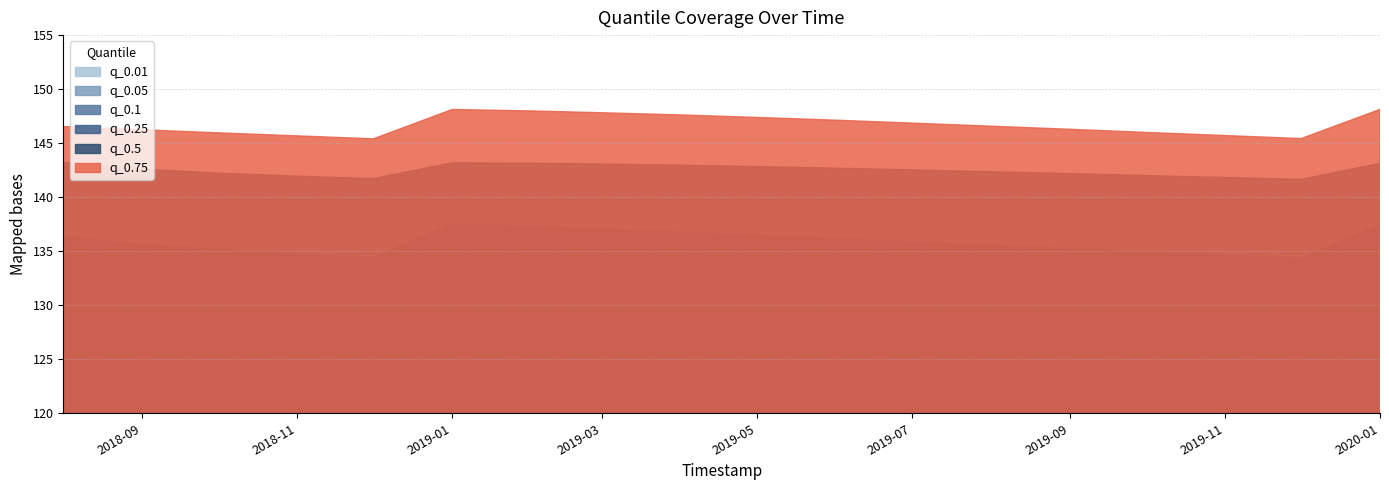

How many lines are shown in the chart?

6